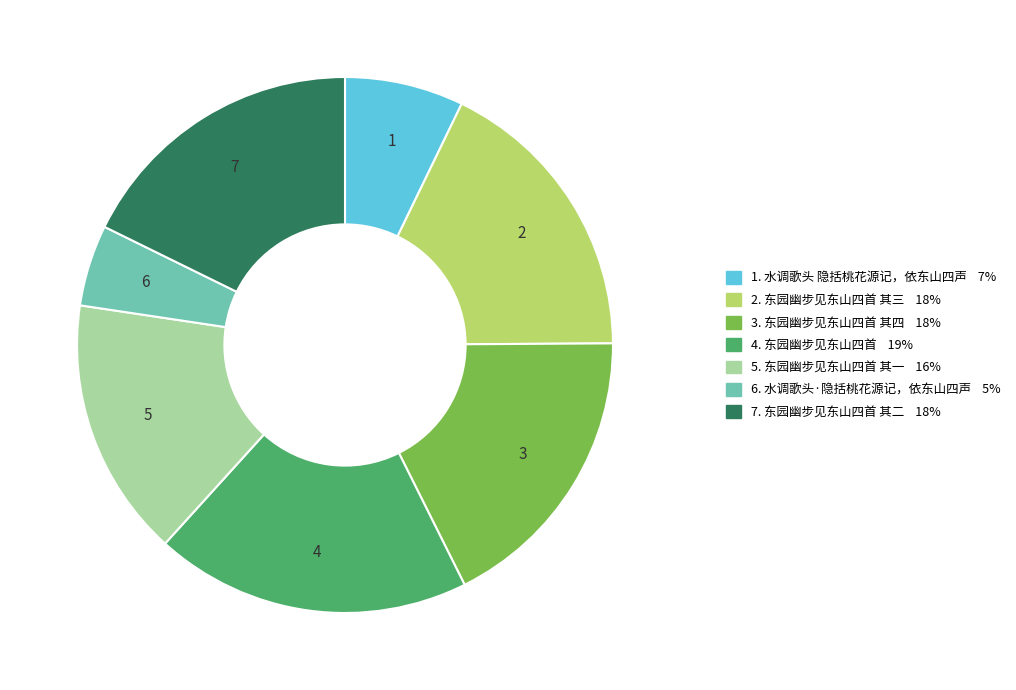

Is there any slice that represents more than half of the pie?

No